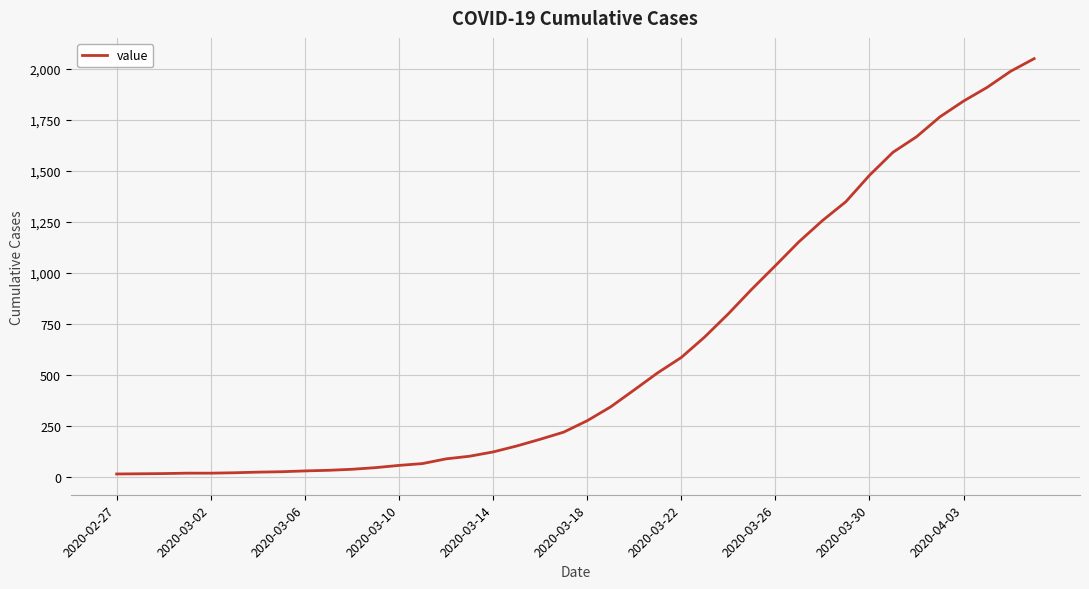

How many values are below 274?

20